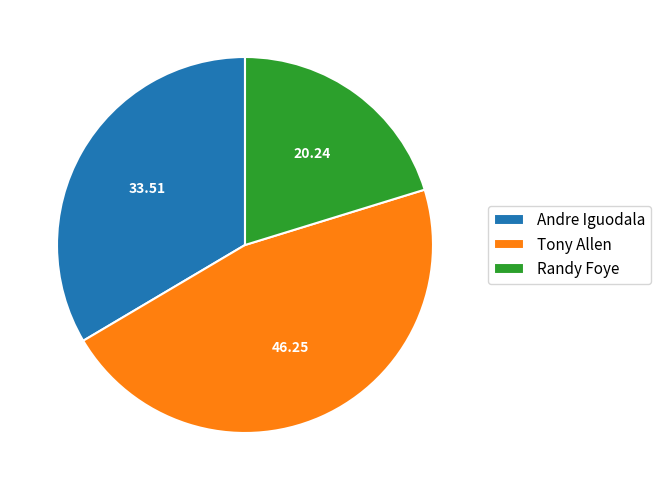

Combined, do Randy Foye and Andre Iguodala account for over 50%?

Yes